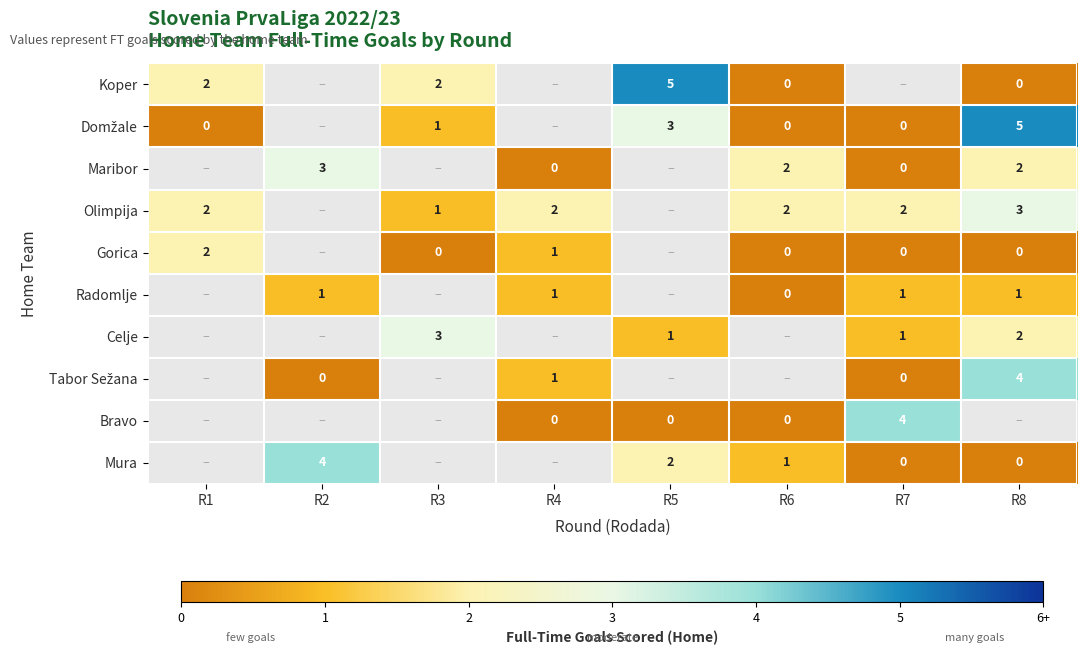

True or false: Celje has a value of 1 at R5.

True